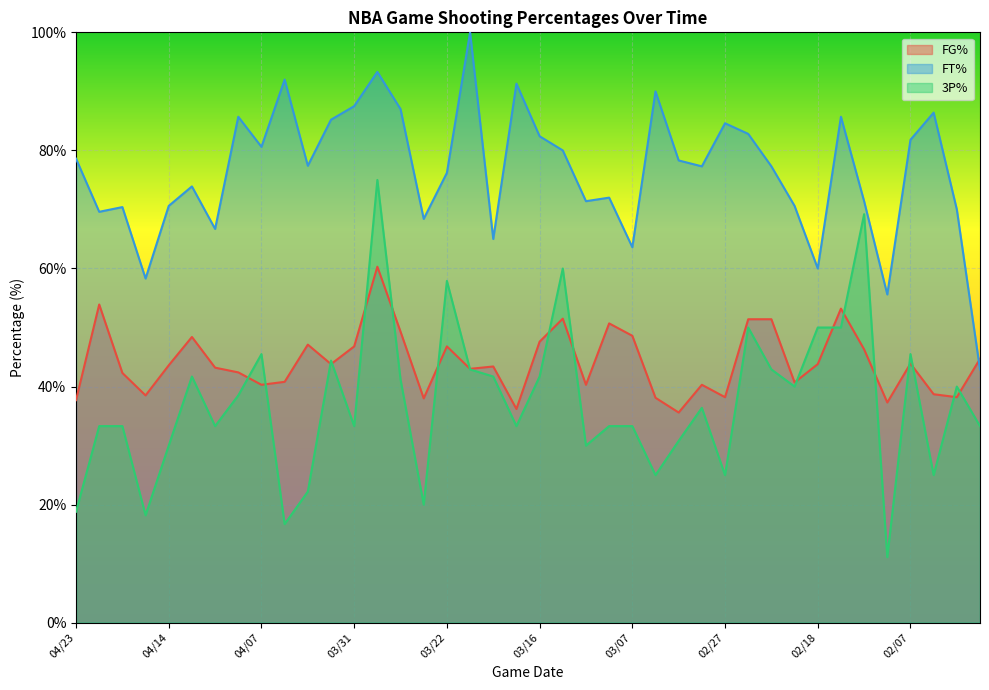

Which series has the largest total across all categories?

FT%